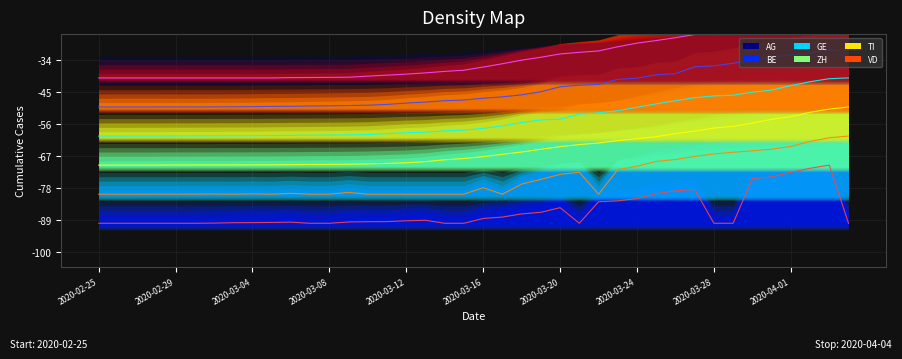

True or false: BE has a value of -113.2 at 2020-03-18.

False